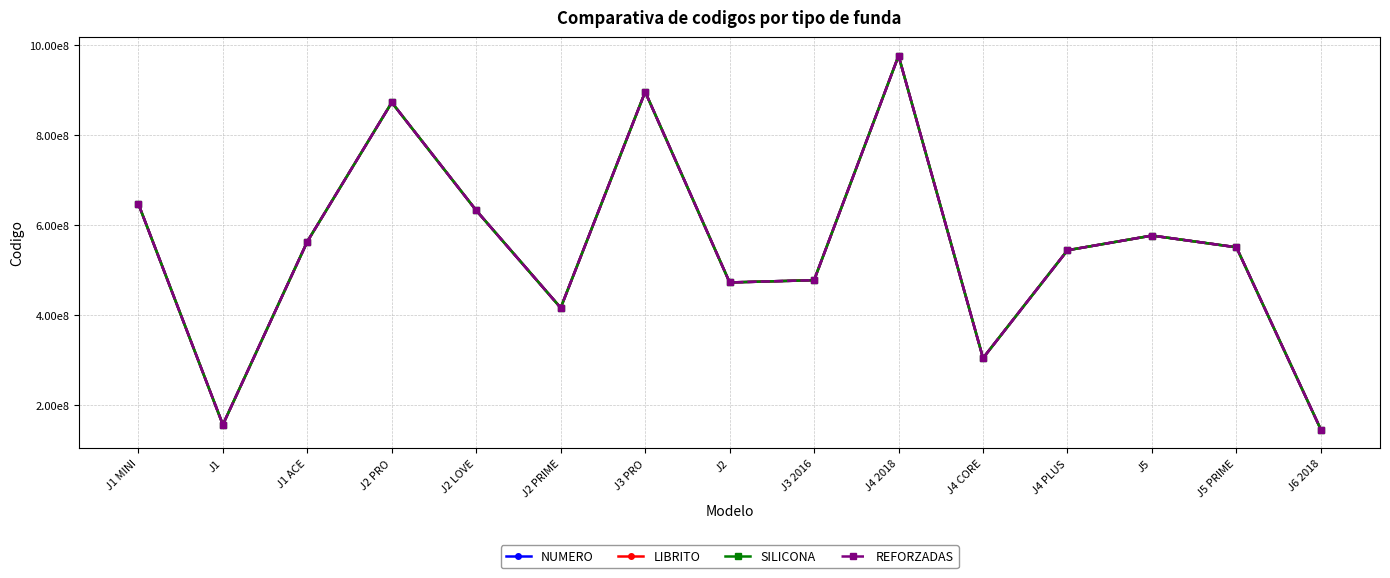

Reading left to right, extract all data points from this chart.

NUMERO: J1 MINI=647244952	J1=157200702	J1 ACE=563798074	J2 PRO=872533591	J2 LOVE=632789484	J2 PRIME=416651467	J3 PRO=896099767	J2=472970386	J3 2016=478016579	J4 2018=976179659	J4 CORE=305059521	J4 PLUS=544446514	J5=577065919	J5 PRIME=551069251	J6 2018=146360291
LIBRITO: J1 MINI=647244952	J1=157200702	J1 ACE=563798074	J2 PRO=872533591	J2 LOVE=632789484	J2 PRIME=416651467	J3 PRO=896099767	J2=472970386	J3 2016=478016579	J4 2018=976179659	J4 CORE=305059521	J4 PLUS=544446514	J5=577065919	J5 PRIME=551069251	J6 2018=146360291
SILICONA: J1 MINI=647244953	J1=157200703	J1 ACE=563798075	J2 PRO=872533592	J2 LOVE=632789485	J2 PRIME=416651468	J3 PRO=896099768	J2=472970387	J3 2016=478016580	J4 2018=976179660	J4 CORE=305059522	J4 PLUS=544446515	J5=577065920	J5 PRIME=551069252	J6 2018=146360292
REFORZADAS: J1 MINI=647244954	J1=157200704	J1 ACE=563798076	J2 PRO=872533593	J2 LOVE=632789486	J2 PRIME=416651469	J3 PRO=896099769	J2=472970388	J3 2016=478016581	J4 2018=976179661	J4 CORE=305059523	J4 PLUS=544446516	J5=577065921	J5 PRIME=551069253	J6 2018=146360293